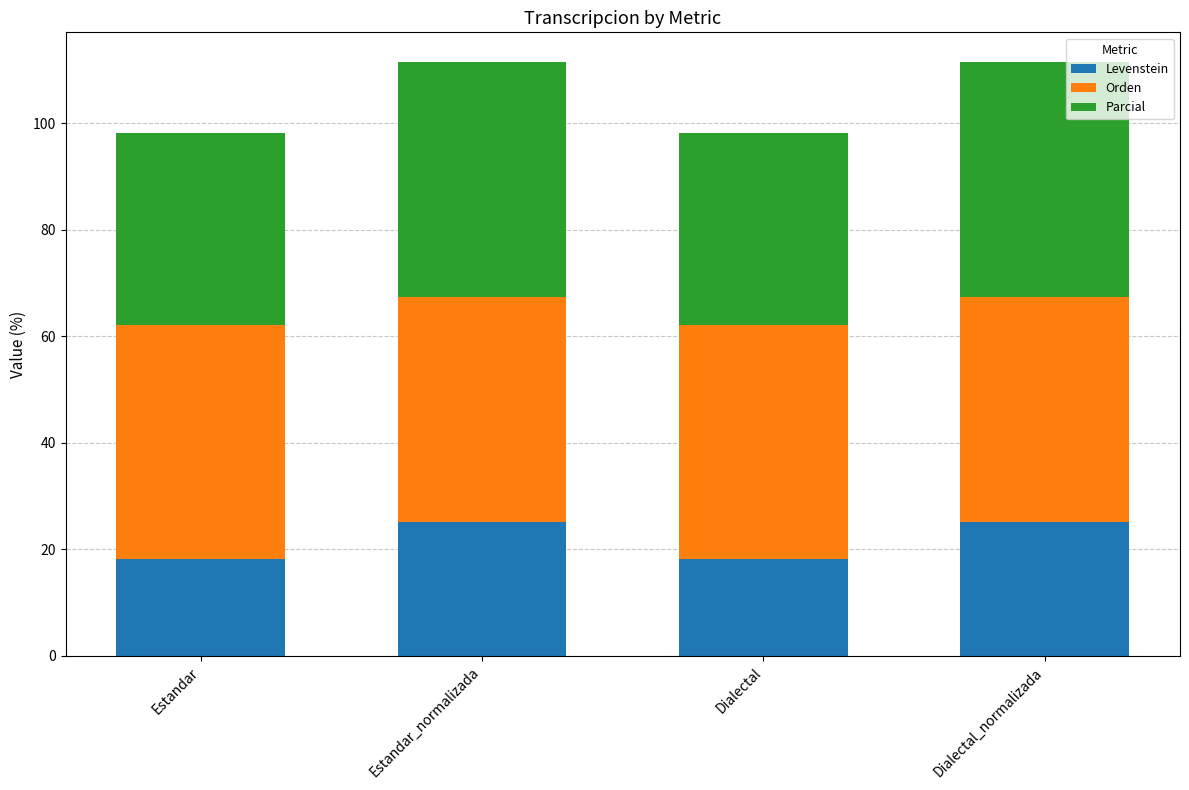

What is the sum of the Levenstein values at Estandar and Dialectal?

36.4